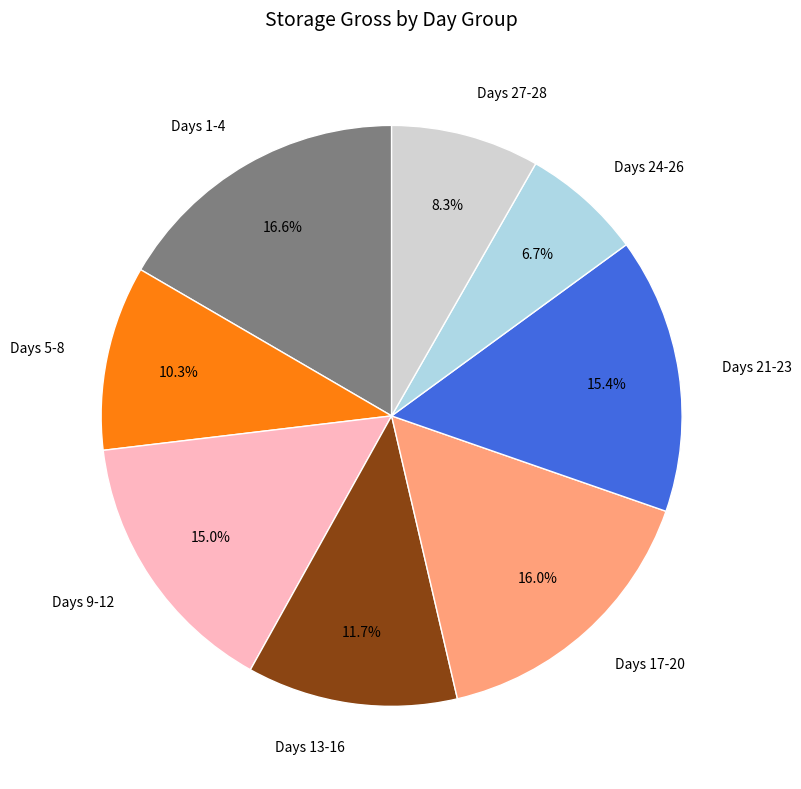

To the nearest percent, what is the difference between the largest and smallest slice percentages?

10%